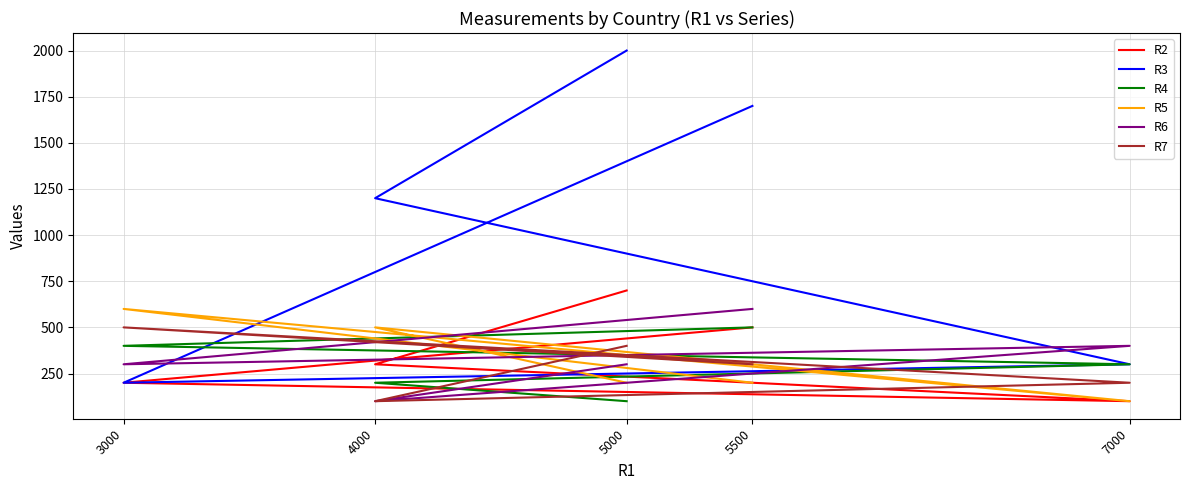

How many intersections are there between R5 and R3?

2